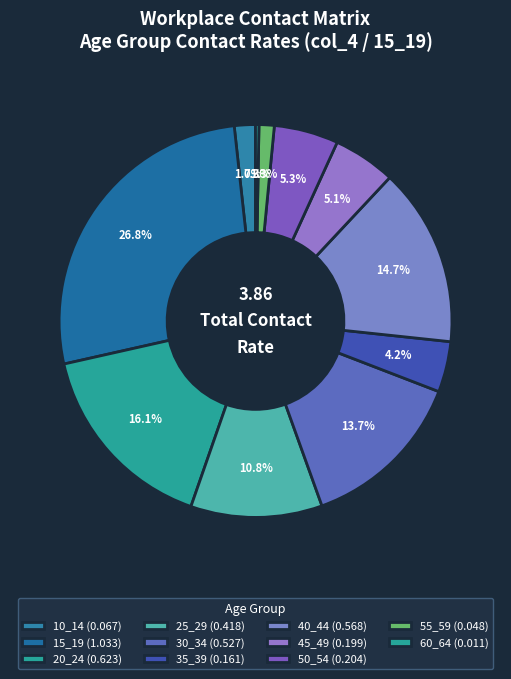

To the nearest percent, what percentage of the pie is 20_24?

16%